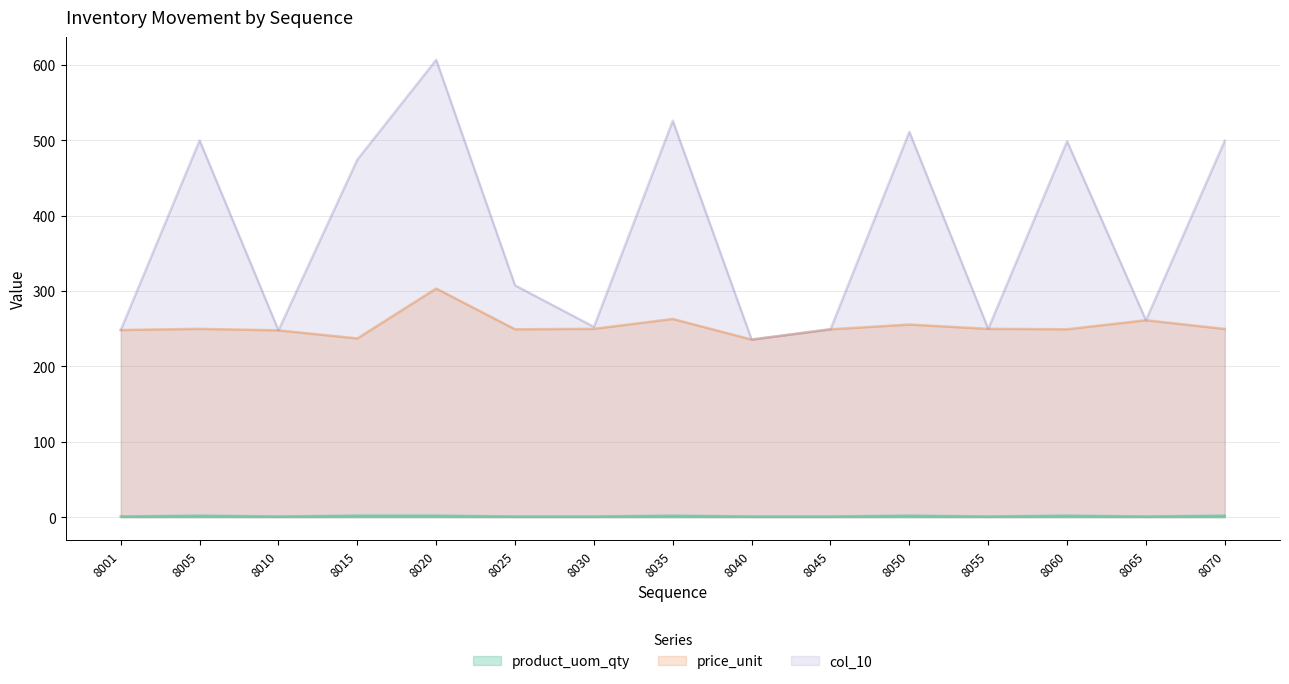

True or false: col_10 and price_unit intersect in this chart.

False